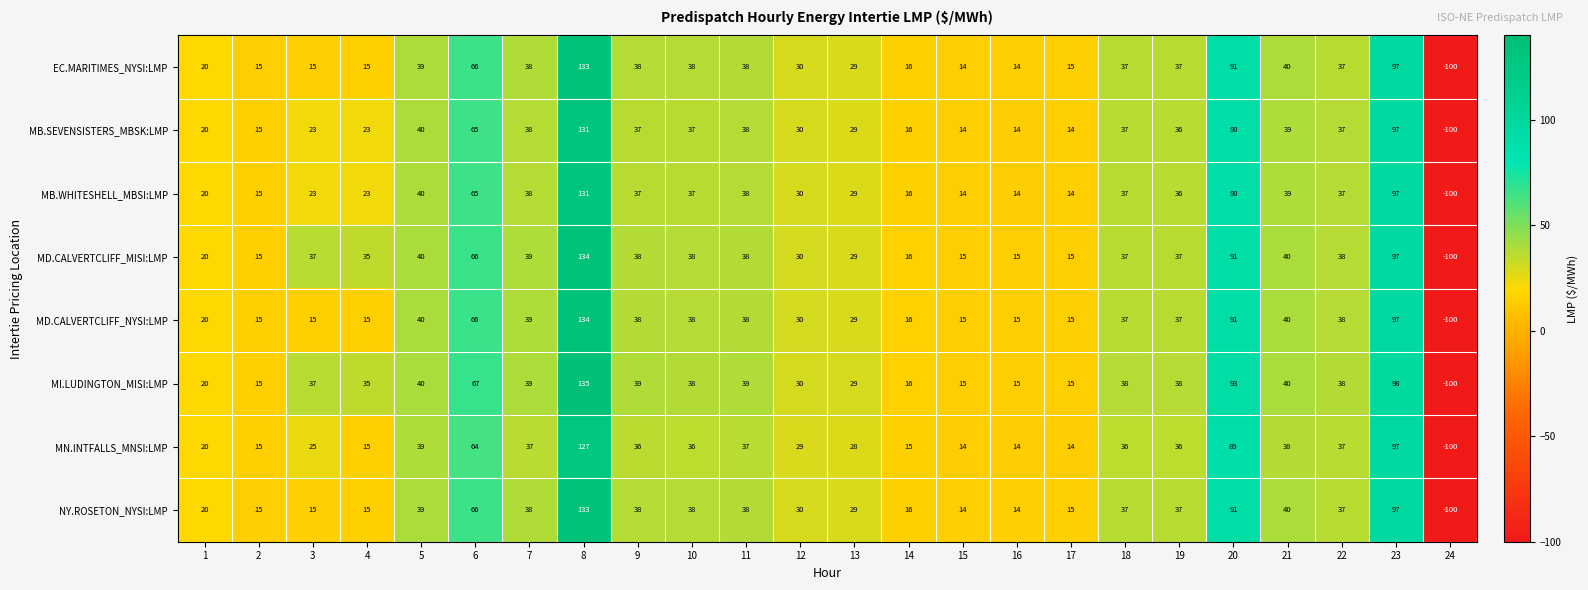

What is the difference between the MN.INTFALLS_MNSI:LMP values at 22 and 13?

9